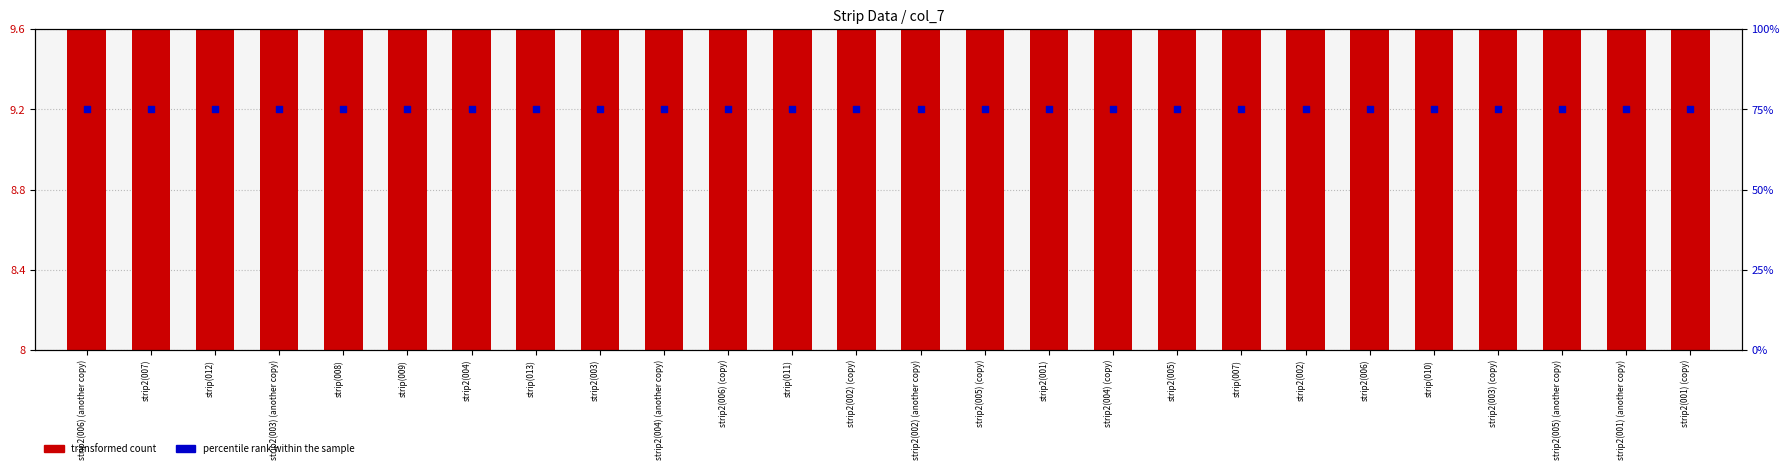

What are all the series names shown in the legend?

transformed count, percentile rank within the sample